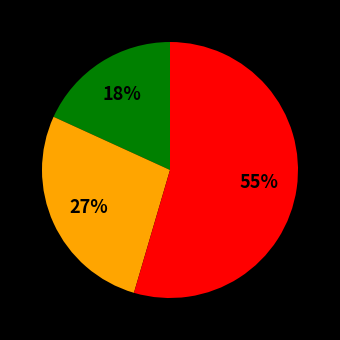

Does any single category account for the majority?

Yes